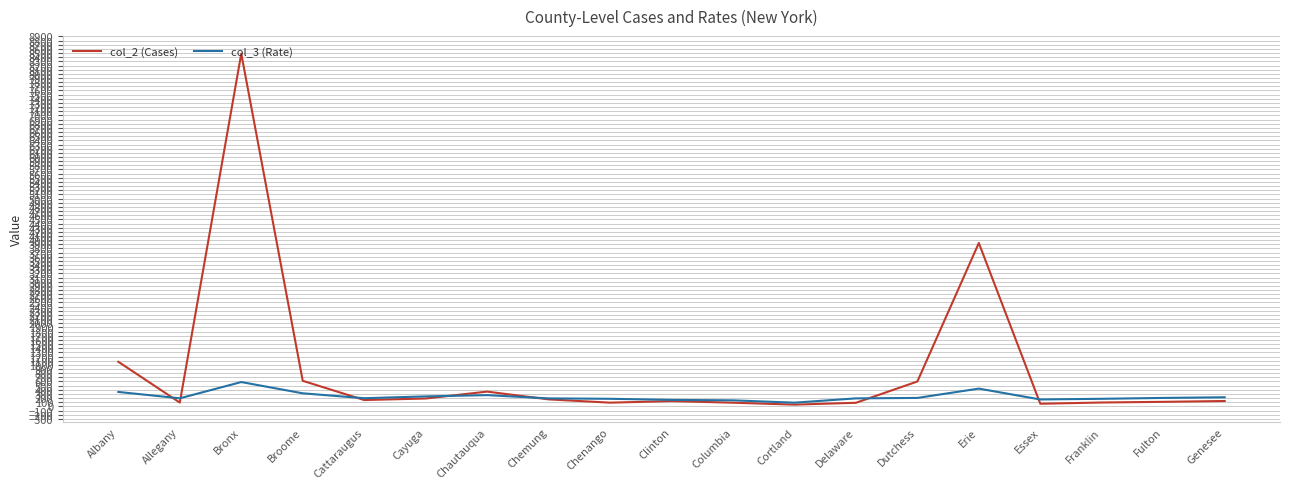

How many lines are shown in the chart?

2